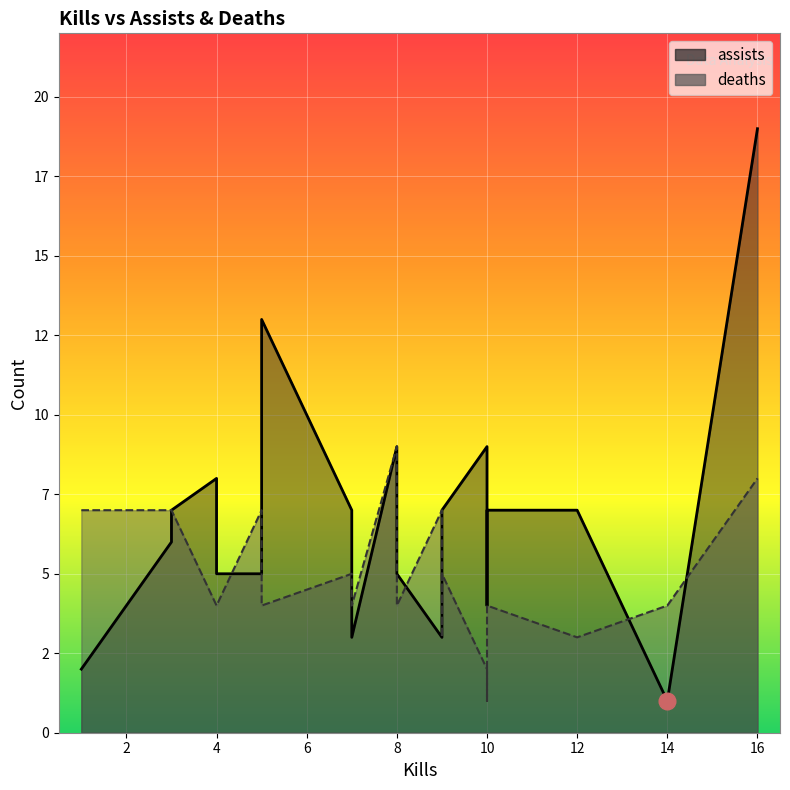

True or false: assists and deaths intersect in this chart.

True